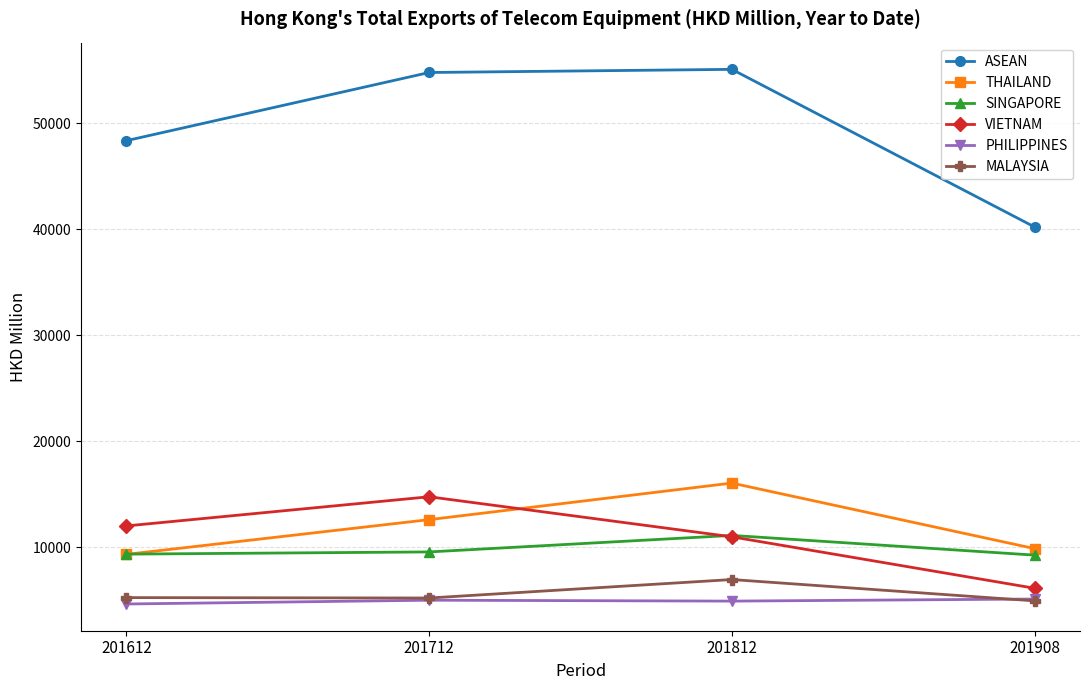

True or false: THAILAND has a value of 6259.7 at 201612.

False